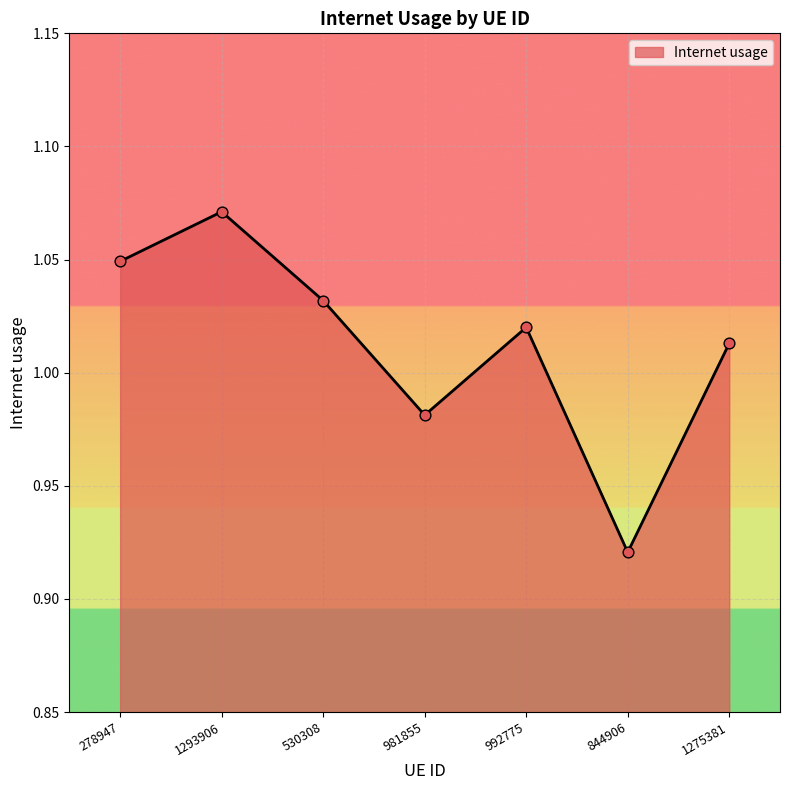

Between 278947 and 530308, which is larger?

278947